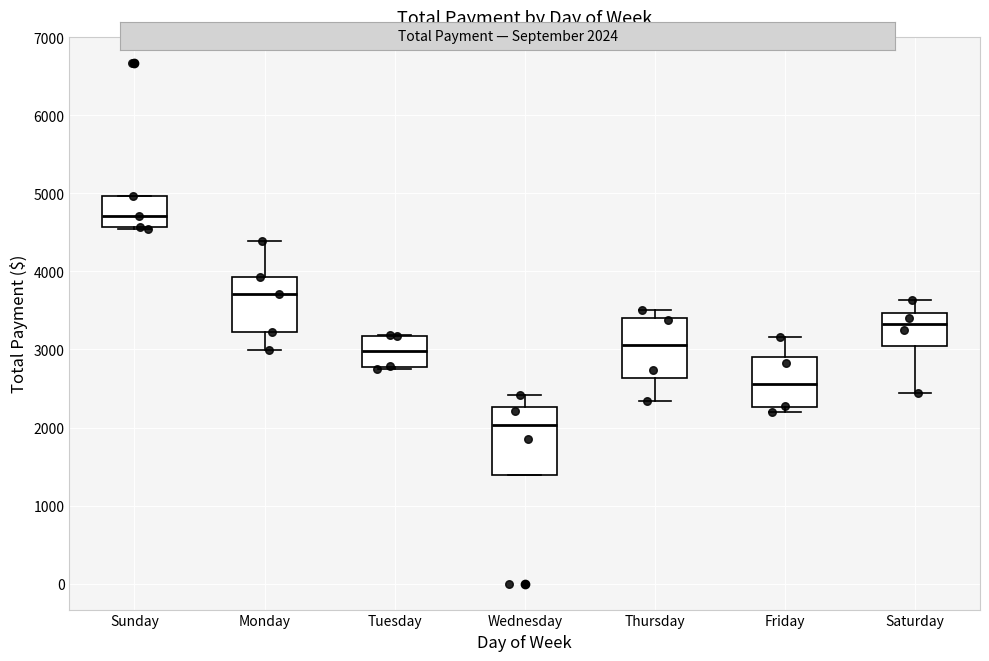

Which box has the lowest median line?

Wednesday